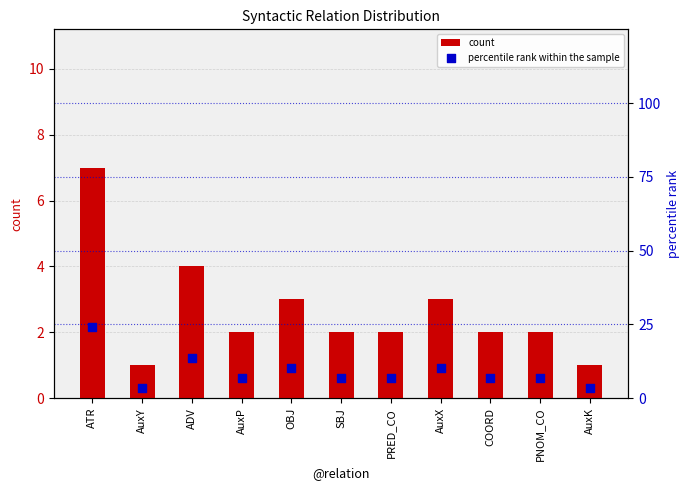

Which series has the largest total across all categories?

percentile rank within the sample